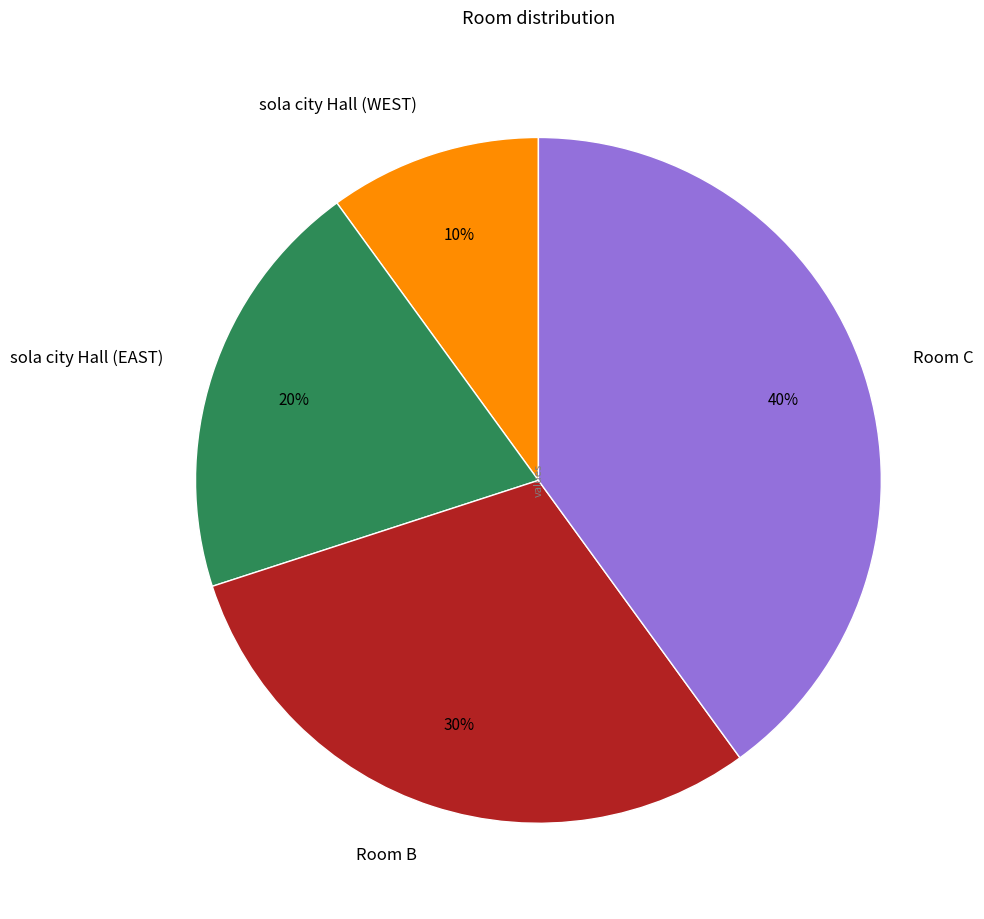

The sola city Hall (WEST) slice represents 1% of the pie. True or false?

False